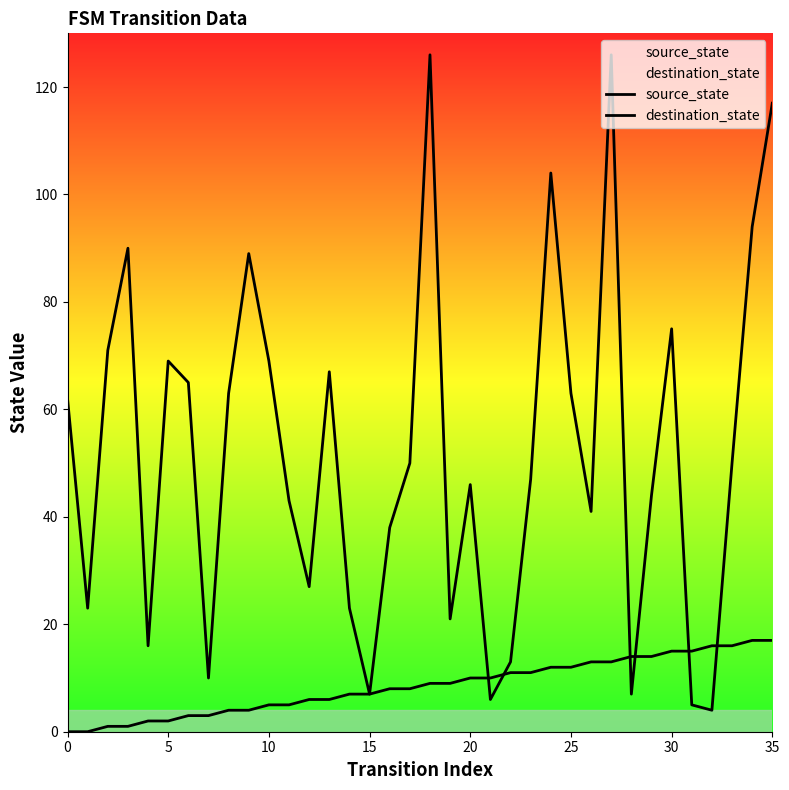

What are all the series names shown in the legend?

source_state, destination_state